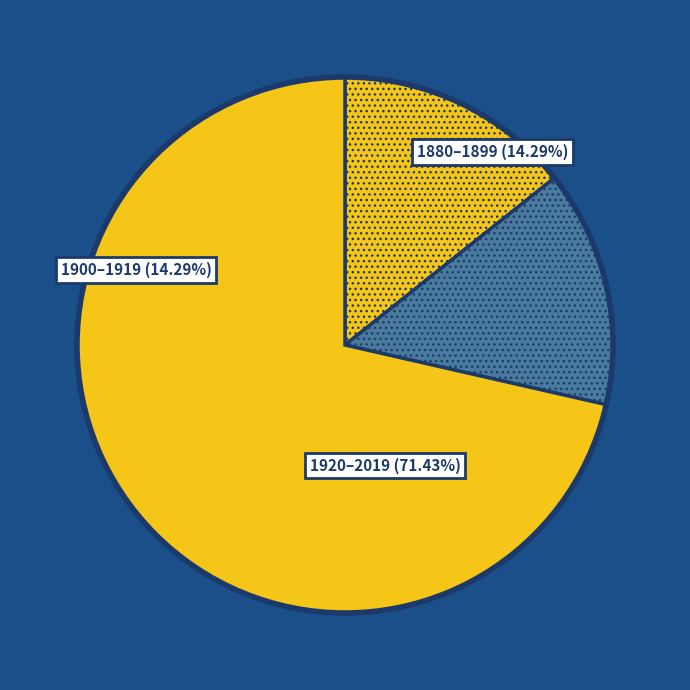

Is the sum of 1919 and 1880-1899 greater than half?

Yes